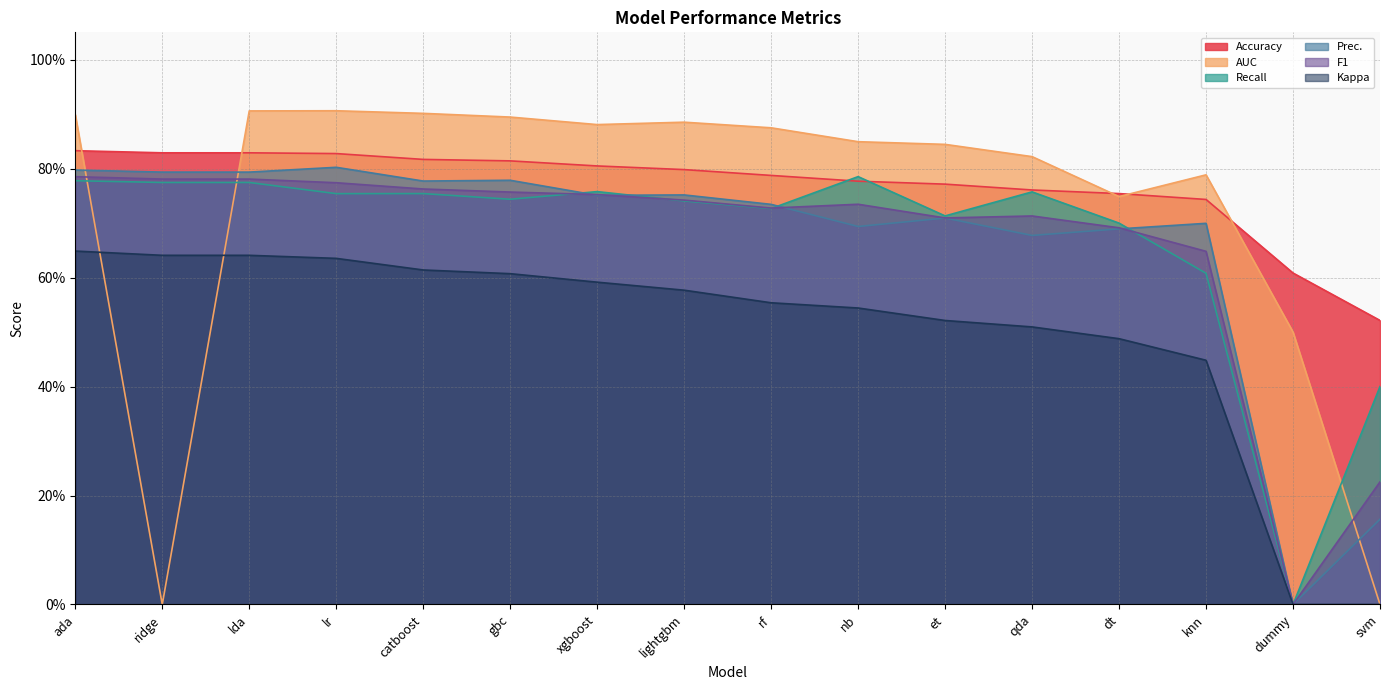

What are all the series names shown in the legend?

Accuracy, AUC, Recall, Prec., F1, Kappa